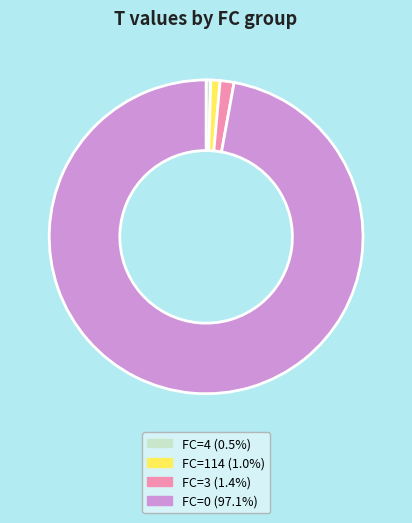

True or false: FC=3 accounts for 36% of the total.

False